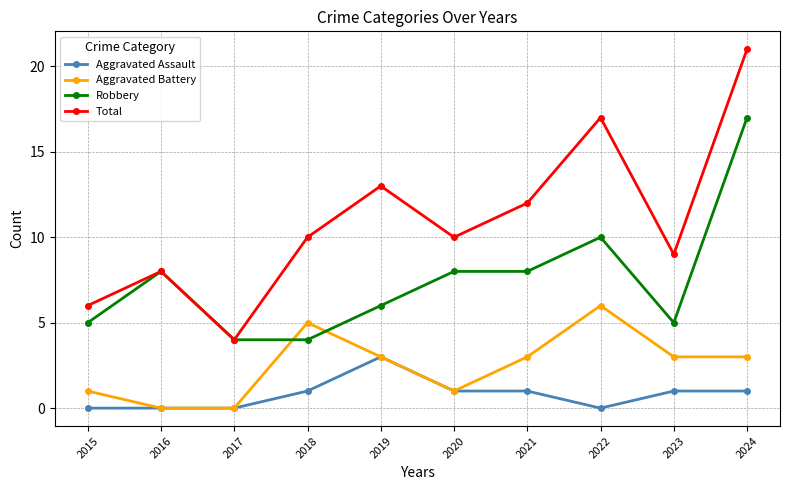

List the series in order of their peak value, highest first.

Total, Robbery, Aggravated Battery, Aggravated Assault